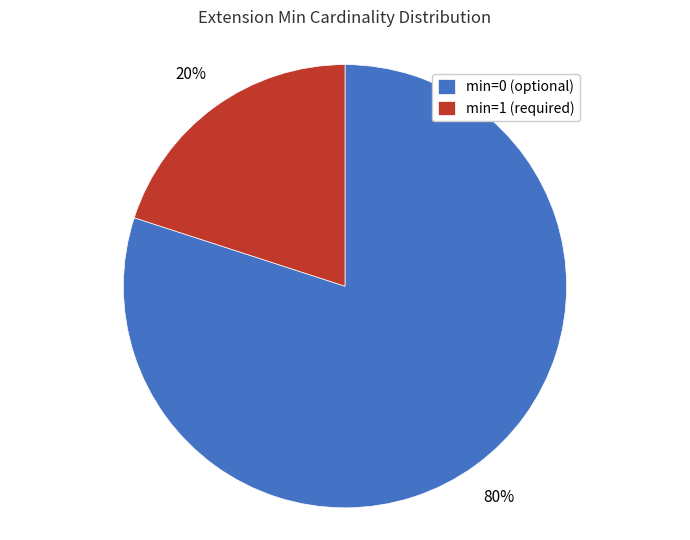

How many slices are in this pie chart?

2